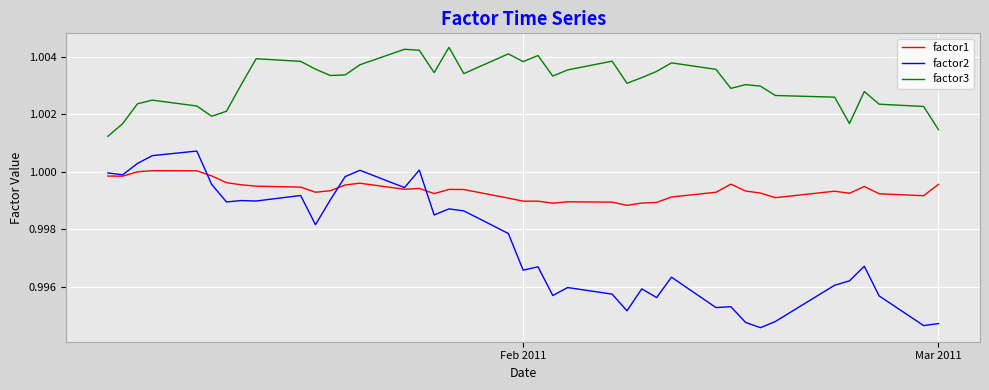

Which series has the largest total across all categories?

factor3